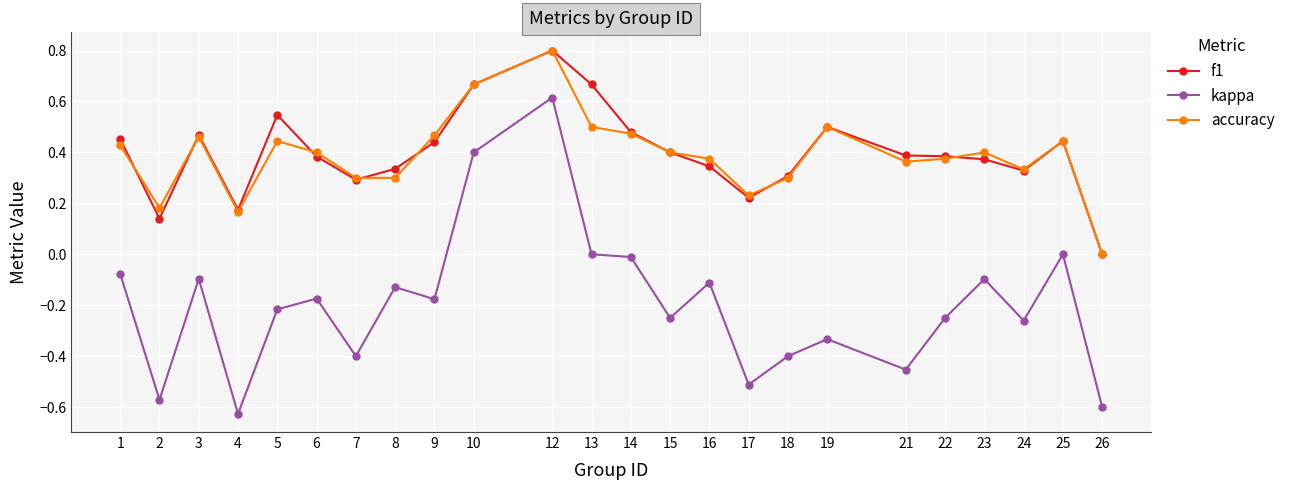

What is the total value across all series at 1?

0.8